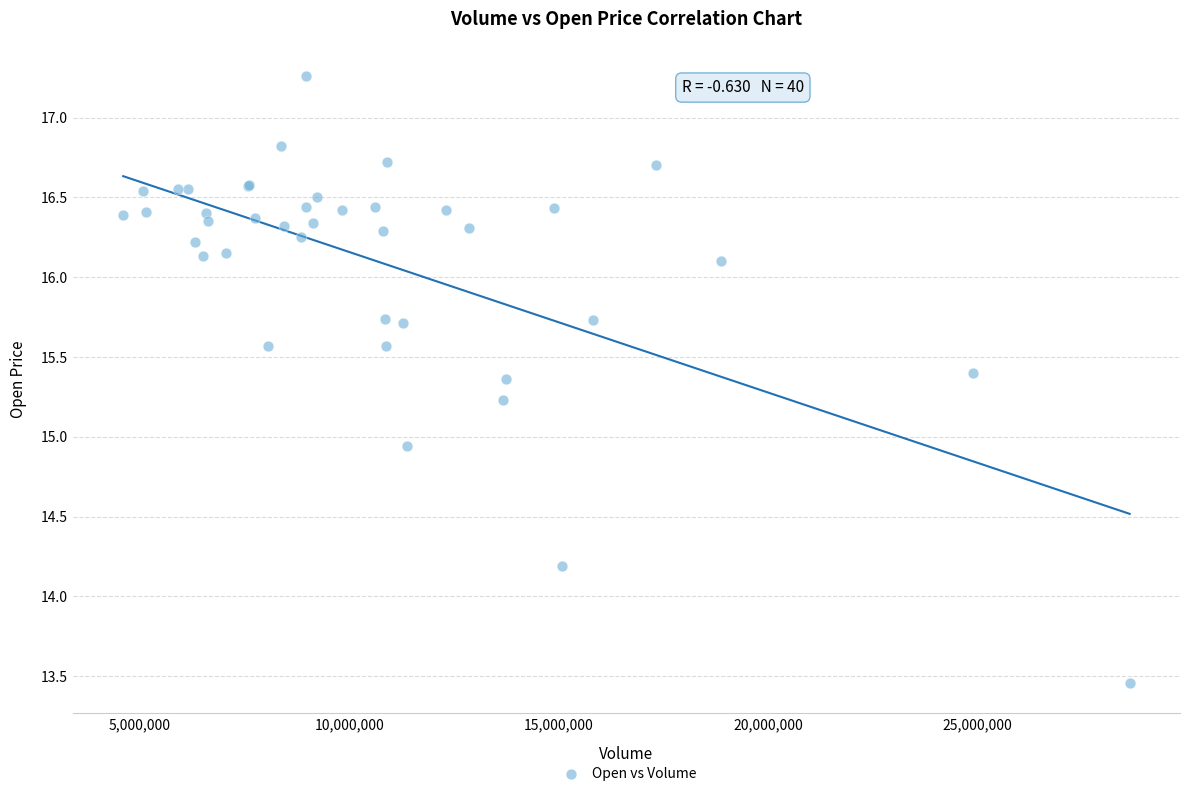

What Y value in the scatter plot is closest to 15?

14.9